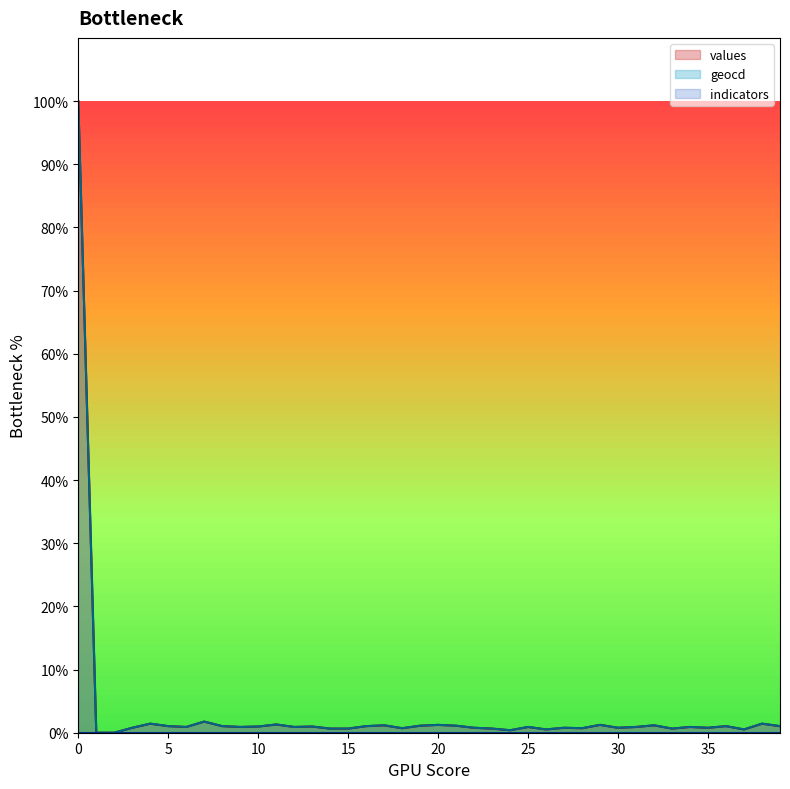

At how many categories does at least one series exceed 39?

1